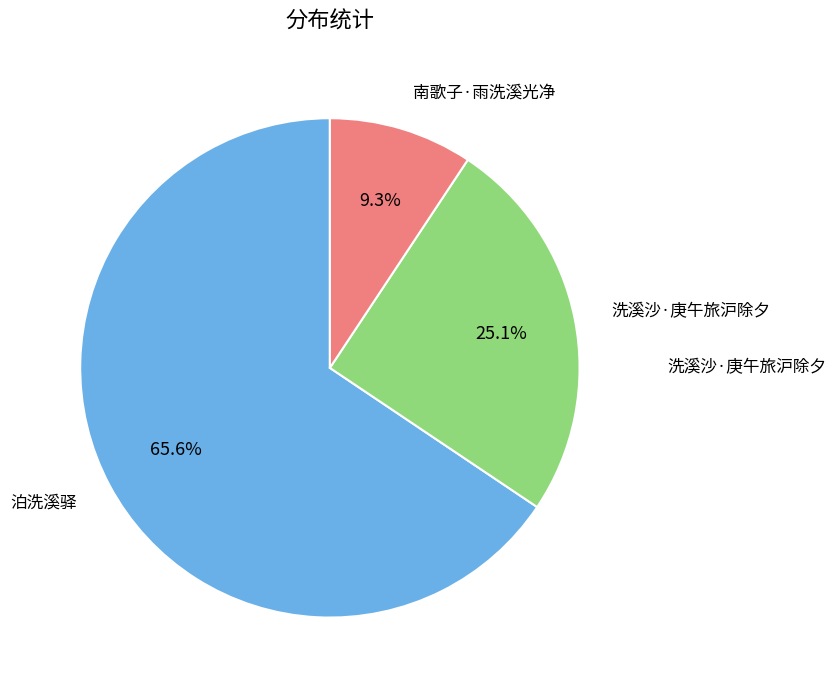

Is there any slice that represents more than half of the pie?

Yes